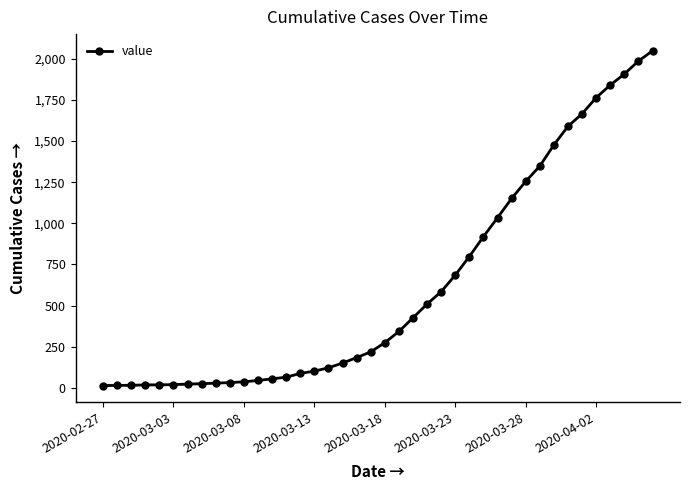

Reading right to left, extract all data points from this chart.

2049	1987	1908	1841	1764	1666	1590	1477	1348	1255	1151	1034	919	798	685	584	509	425	342	274	218	183	150	121	101	87	64	54	44	36	31	28	24	22	19	17	17	15	14	13